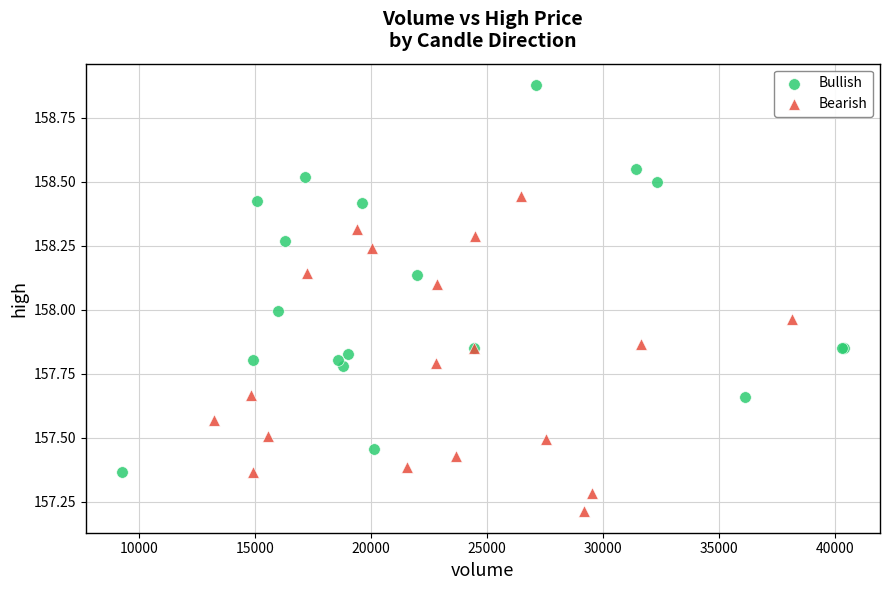

Which series contains the lowest Y value?

Bearish